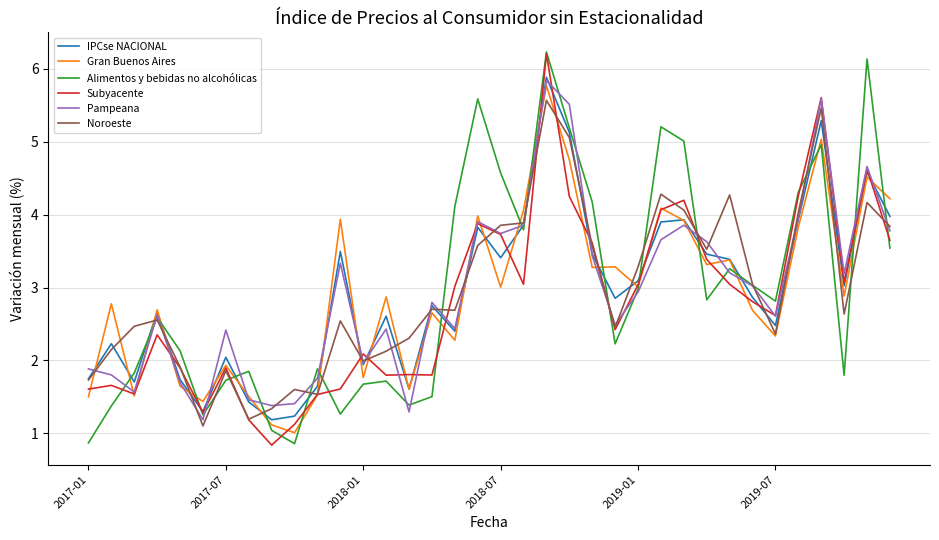

What is the minimum value shown in the chart?

0.8